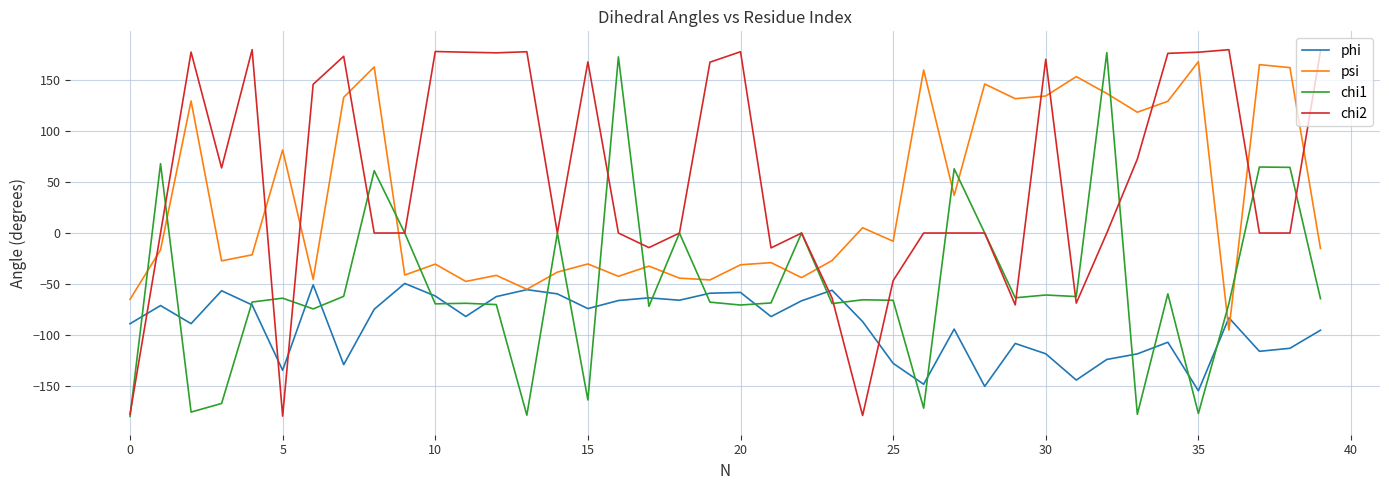

Does the chart display data point markers on the line(s)?

No